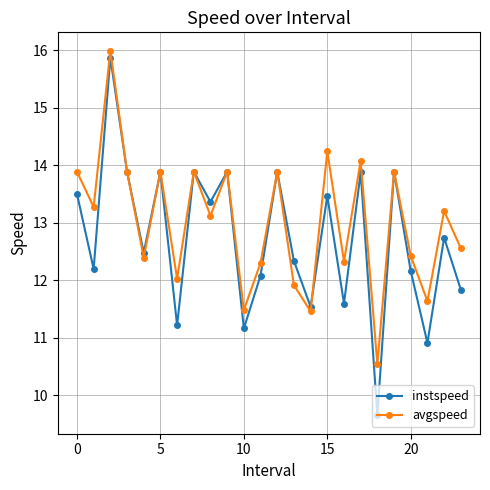

What is the value of the instspeed point at the 7th from the left?

11.2